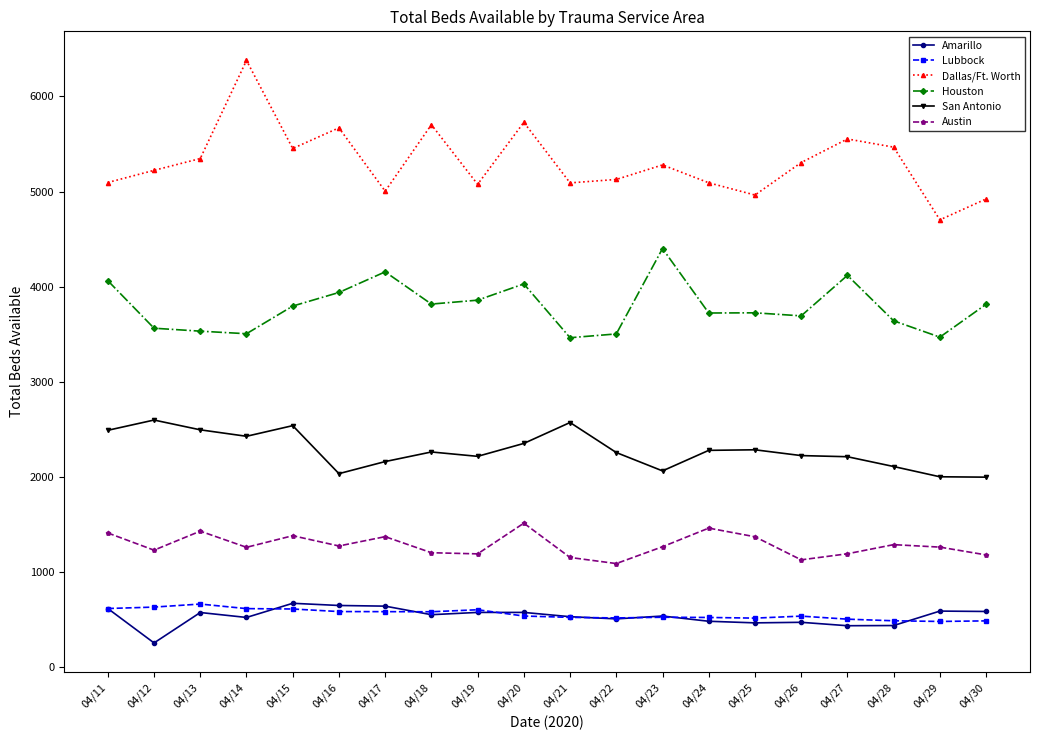

What is the spread (max minus min) of values at 04/28?

5033